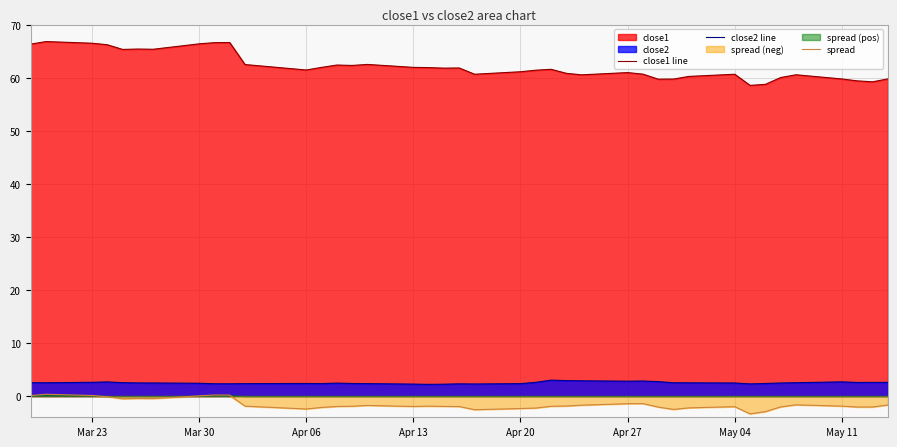

True or false: close1 line and spread intersect in this chart.

False